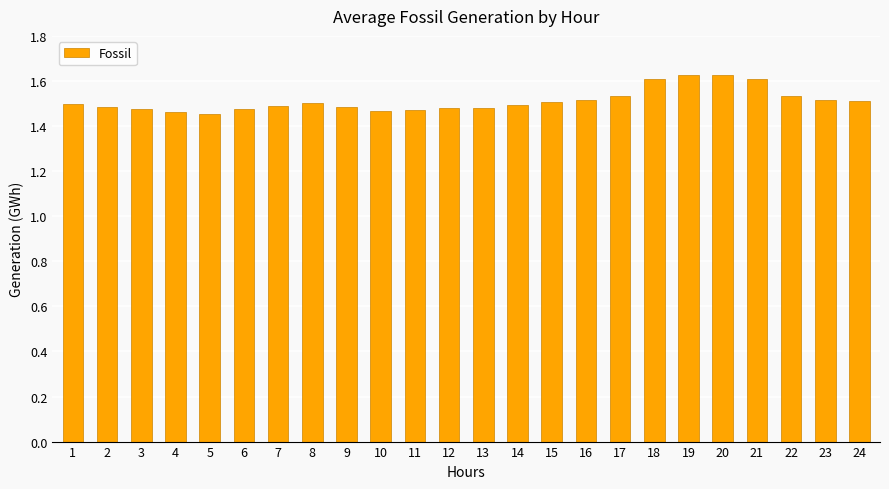

True or false: the data shows 1.5 at 2.

True